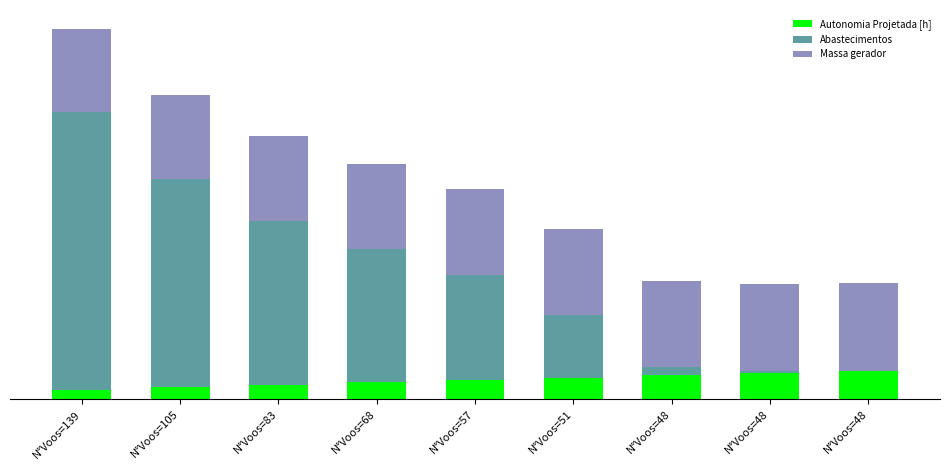

Read the Autonomia Projetada [h] value at N°Voos=48.

13.0